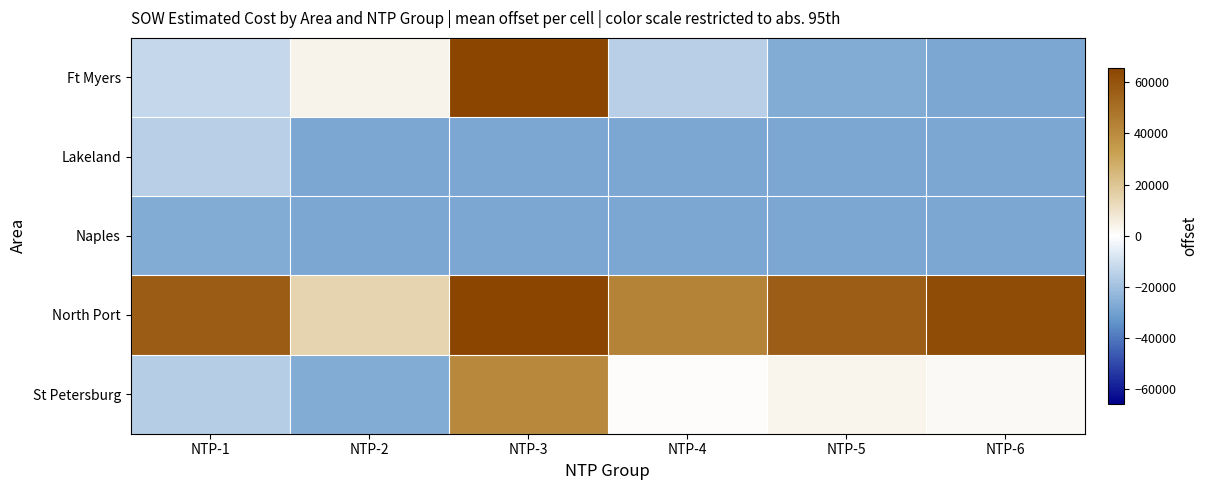

What is the difference between the highest and lowest values at NTP-5?

84103.0